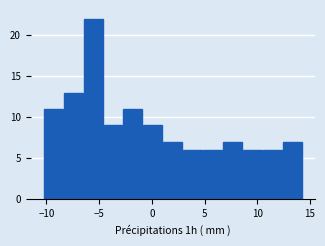

Read against the x-axis, roughly where is the centre of the tallest bar?

-5.5